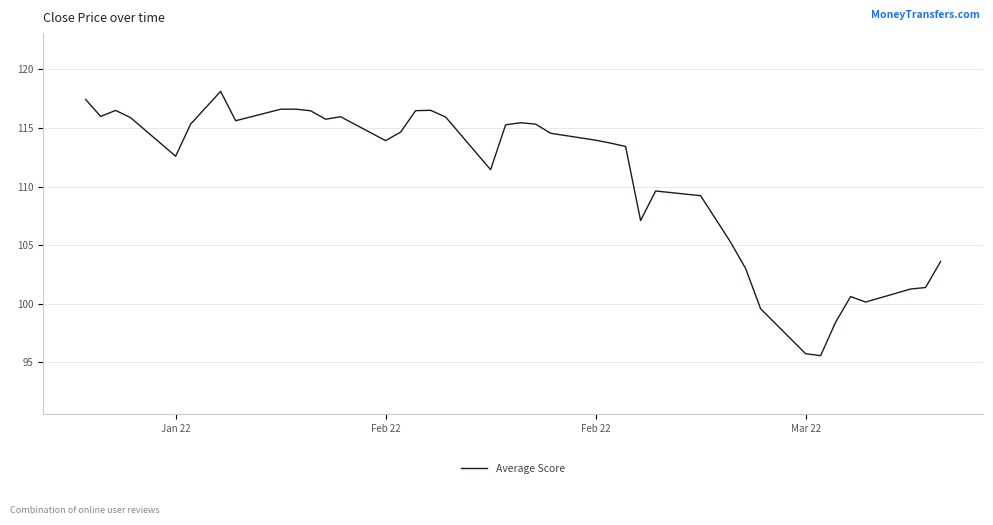

True or false: there are more than 0 points higher than both neighbors.

True